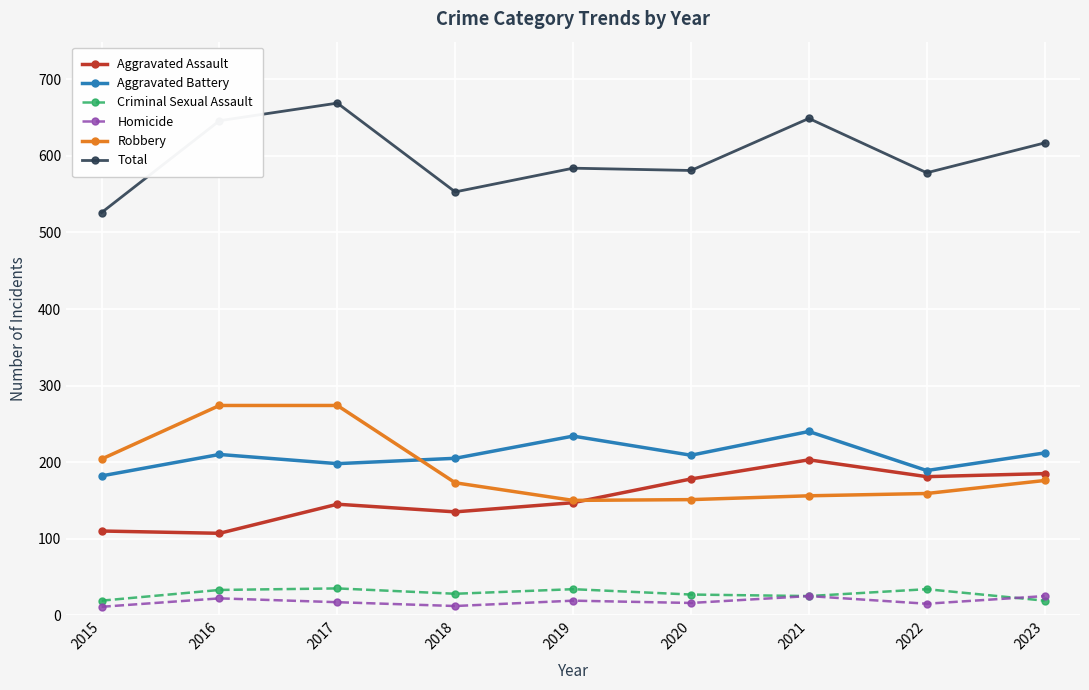

True or false: Aggravated Assault and Aggravated Battery intersect in this chart.

False